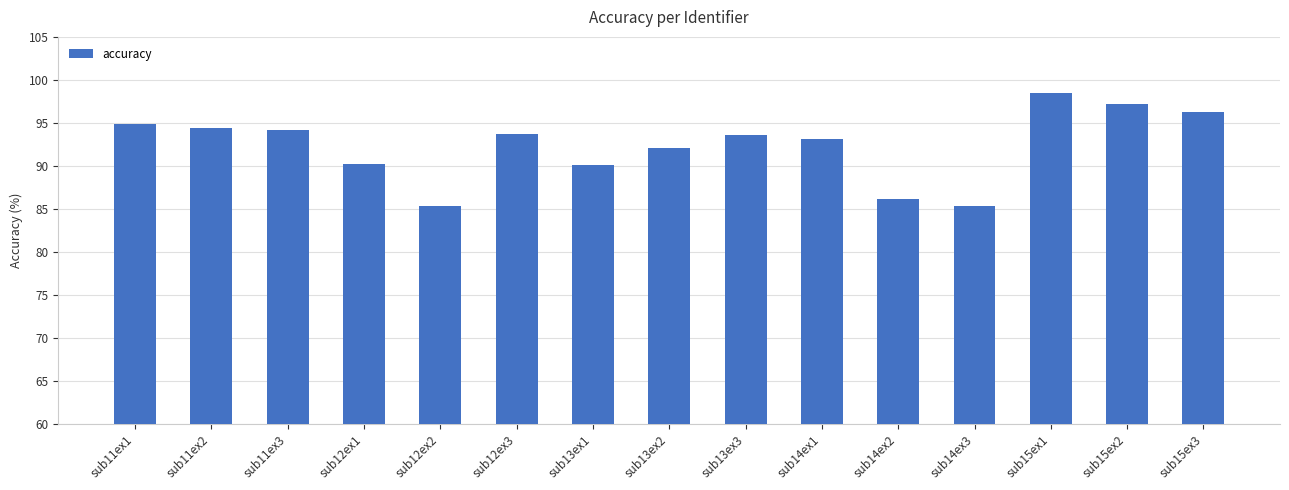

What is the average value?

92.3